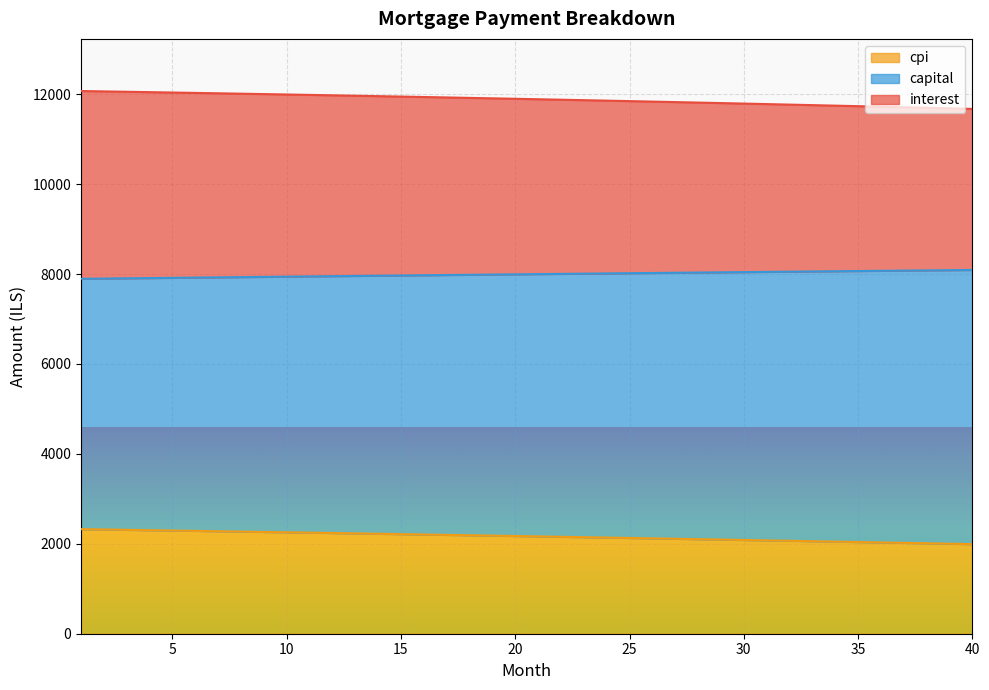

At which category is the sum across all series the highest?

1